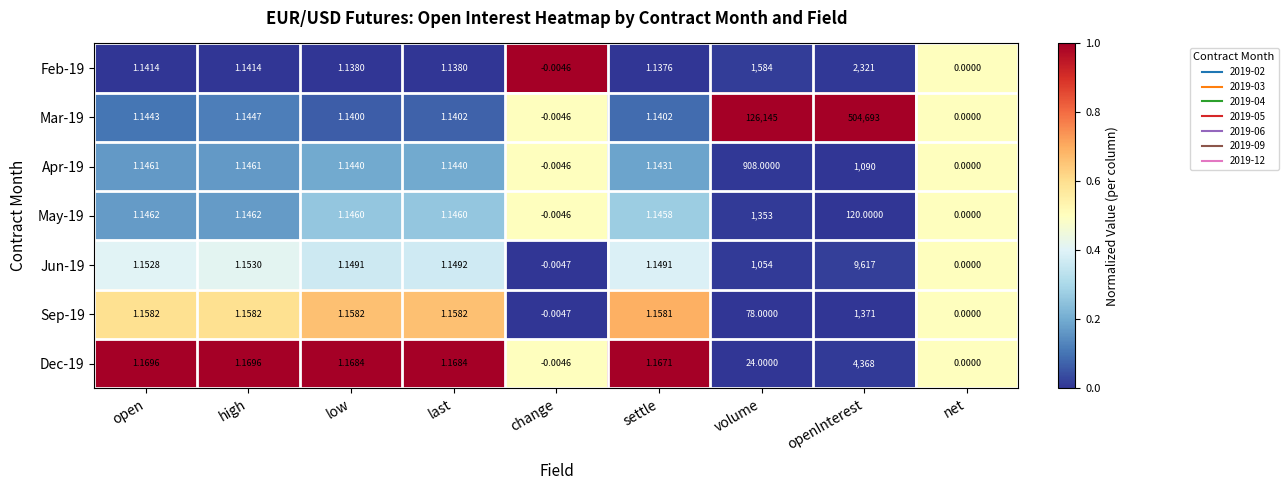

Which series has the widest spread of values?

Mar-19